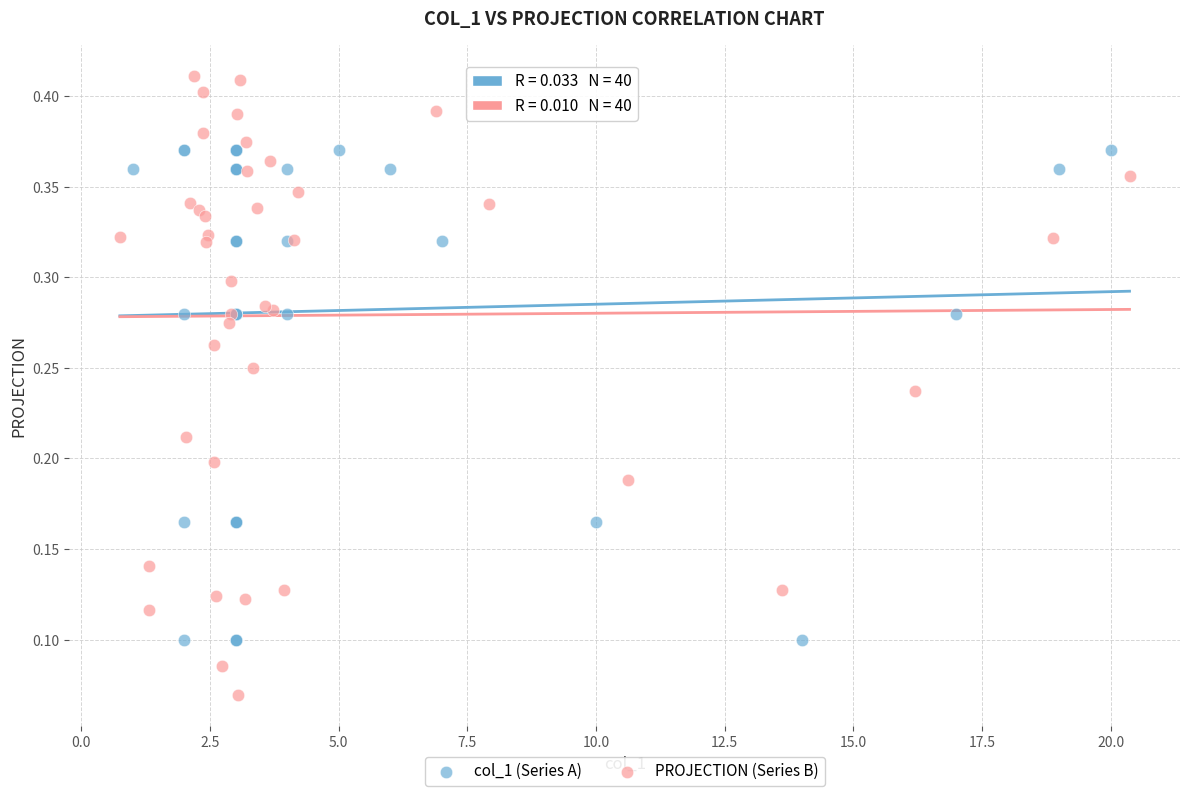

Which series has the largest Y range (max minus min)?

PROJECTION (Series B)